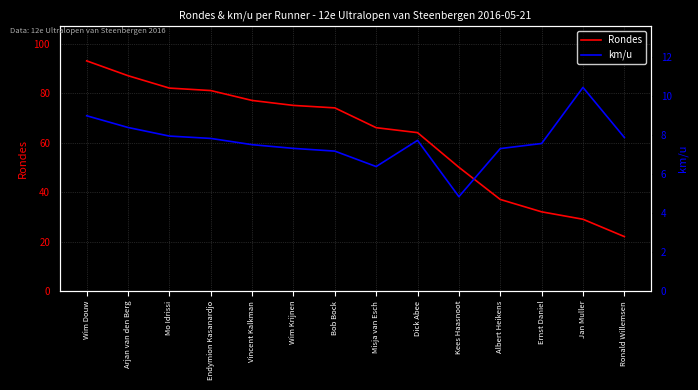

Between Misja van Esch and Dick Abee, which is larger?

Misja van Esch